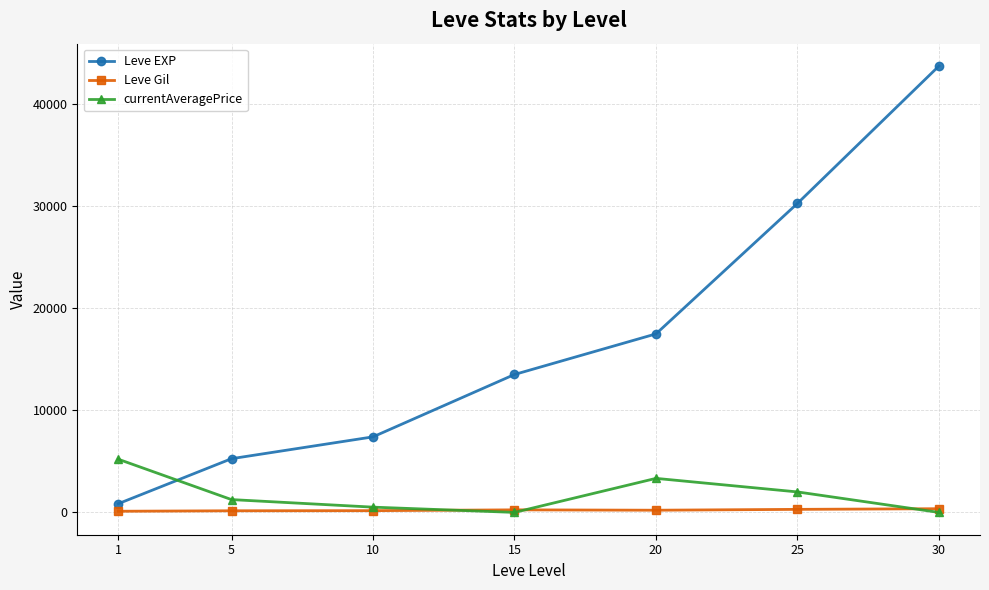

How many lines are shown in the chart?

3